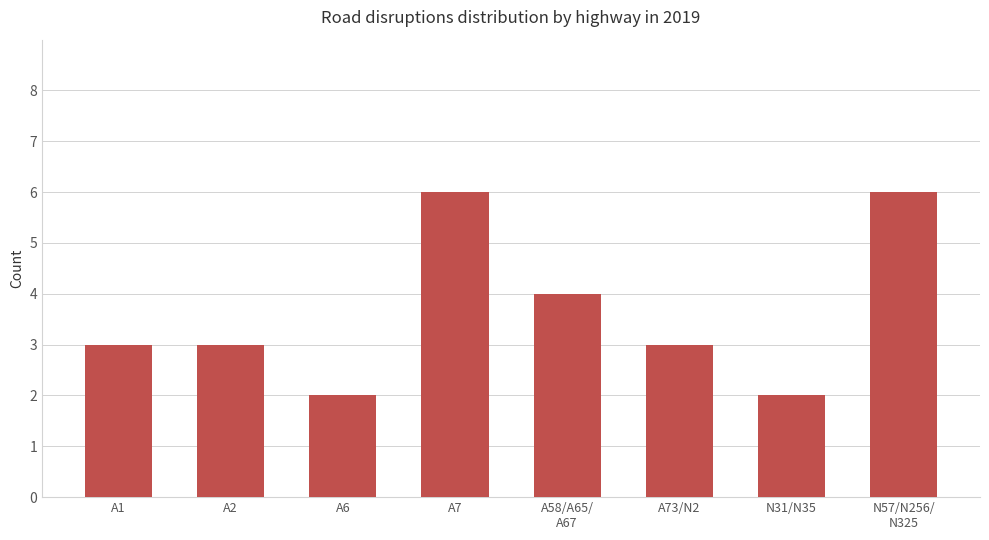

Reading left to right, what are all the values shown in this chart?

A1=3	A2=3	A6=2	A7=6	A58/A65/
A67=4	A73/N2=3	N31/N35=2	N57/N256/
N325=6